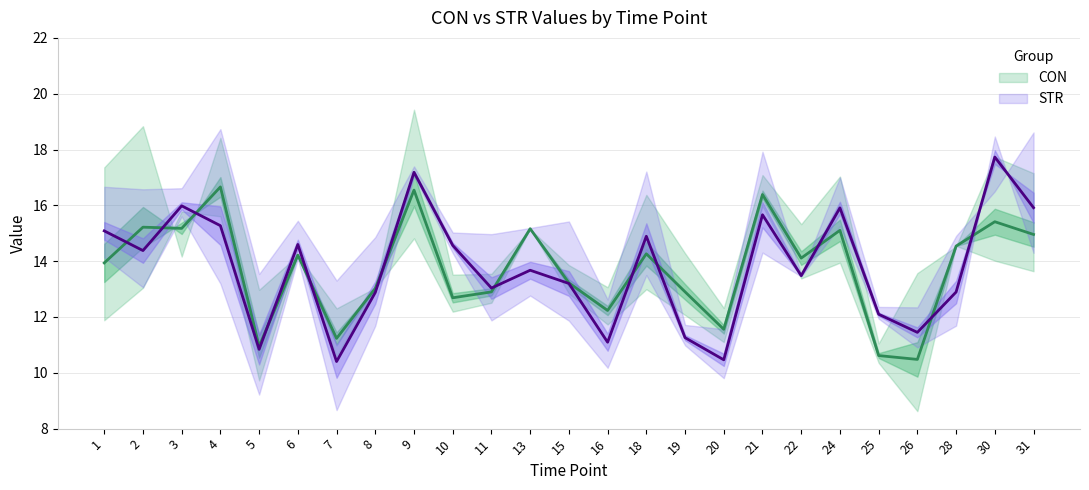

The value of CON at 2 is 4.8. True or false?

False